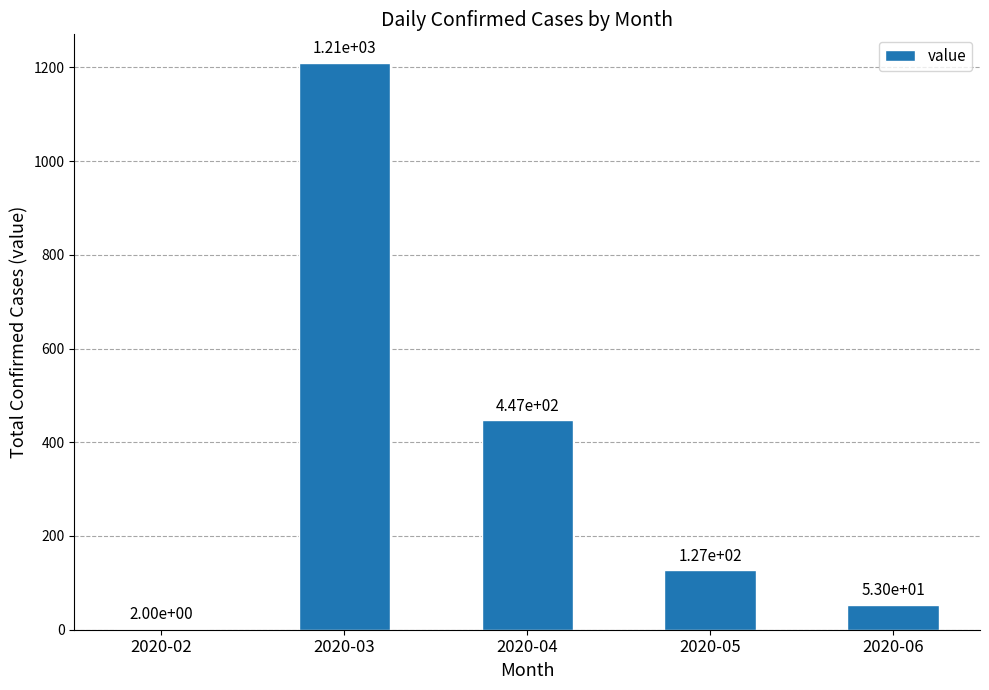

The chart shows a value of 127 at 2020-05. True or false?

True